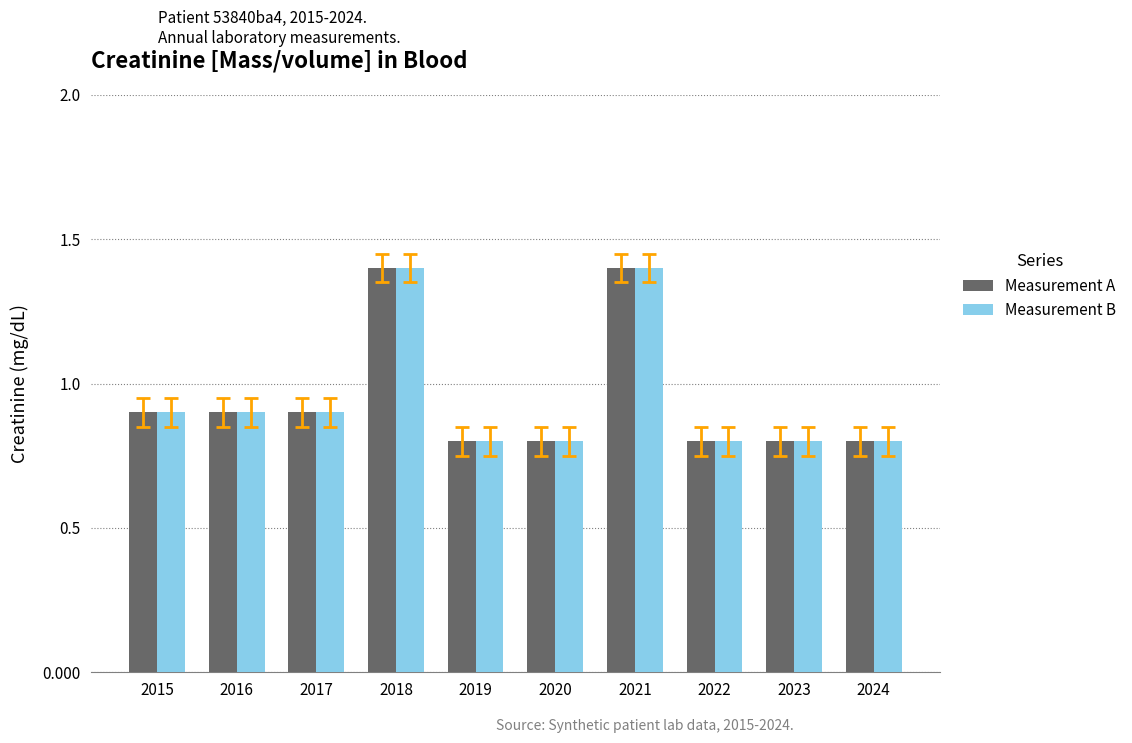

The value of Measurement A at 2018 is 0.7. True or false?

False